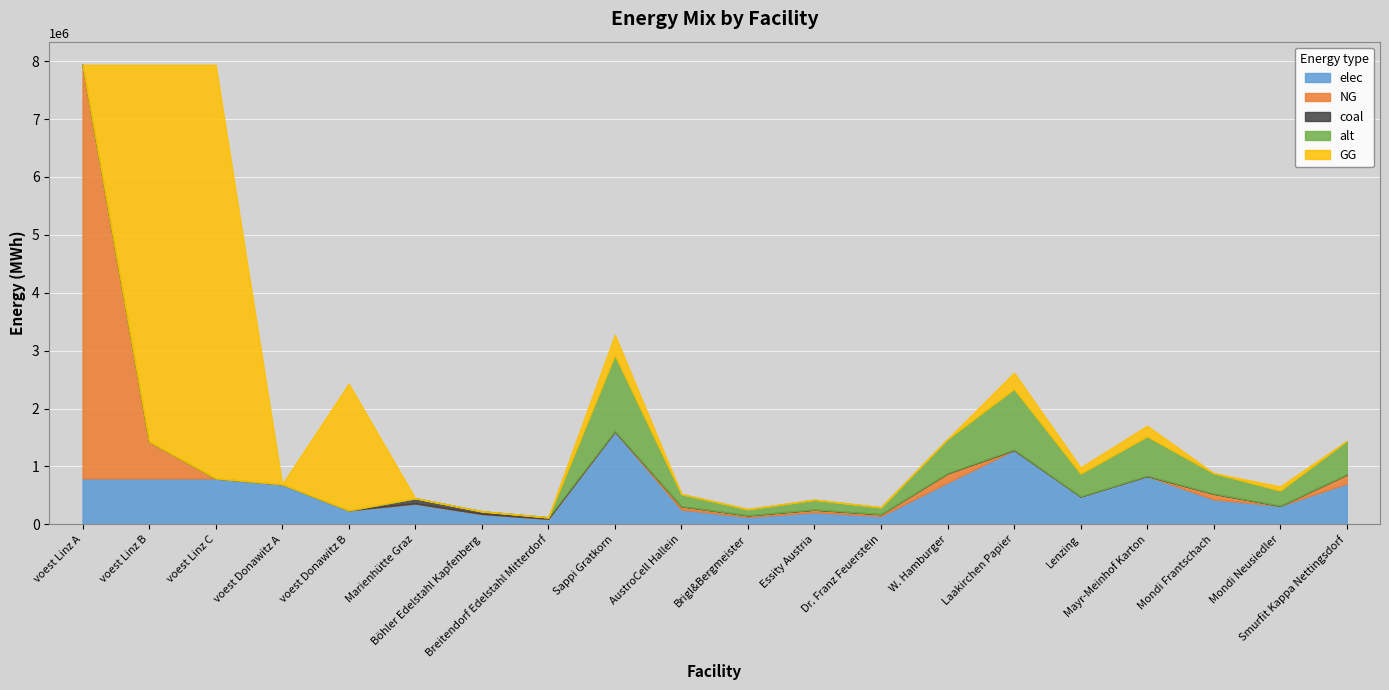

Rank the categories by GG value from lowest to highest.

voest Linz A, voest Donawitz A, Marienhütte Graz, Böhler Edelstahl Kapfenberg, Breitendorf Edelstahl Mitterdorf, AustroCell Hallein, Brigl&Bergmeister, Essity Austria, Dr. Franz Feuerstein, W. Hamburger, Mondi Frantschach, Smurfit Kappa Nettingsdorf, Mondi Neusiedler, Lenzing, Mayr-Meinhof Karton, Laakirchen Papier, Sappi Gratkorn, voest Donawitz B, voest Linz B, voest Linz C